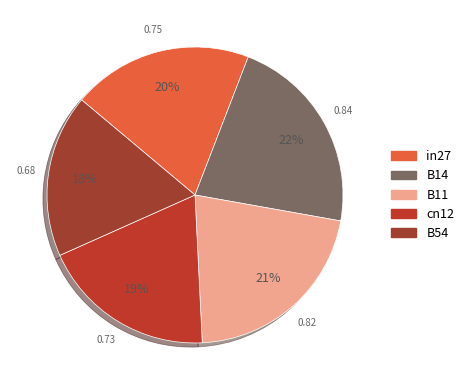

What is the smallest slice in the pie chart?

B54